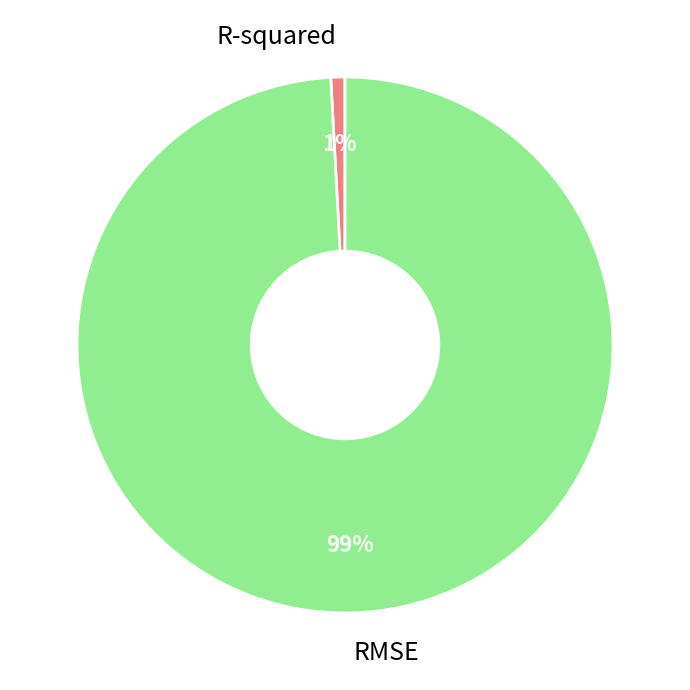

Count the number of slices in the pie.

2